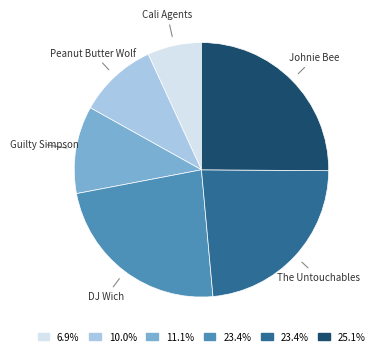

Does any single category account for the majority?

No